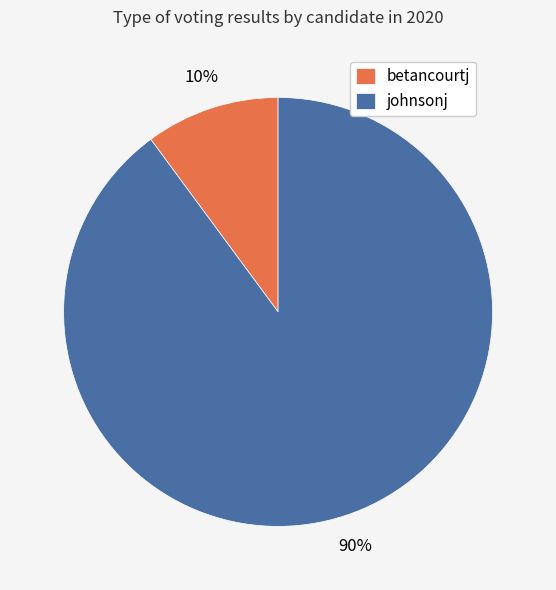

The betancourtj slice represents 10% of the pie. True or false?

True